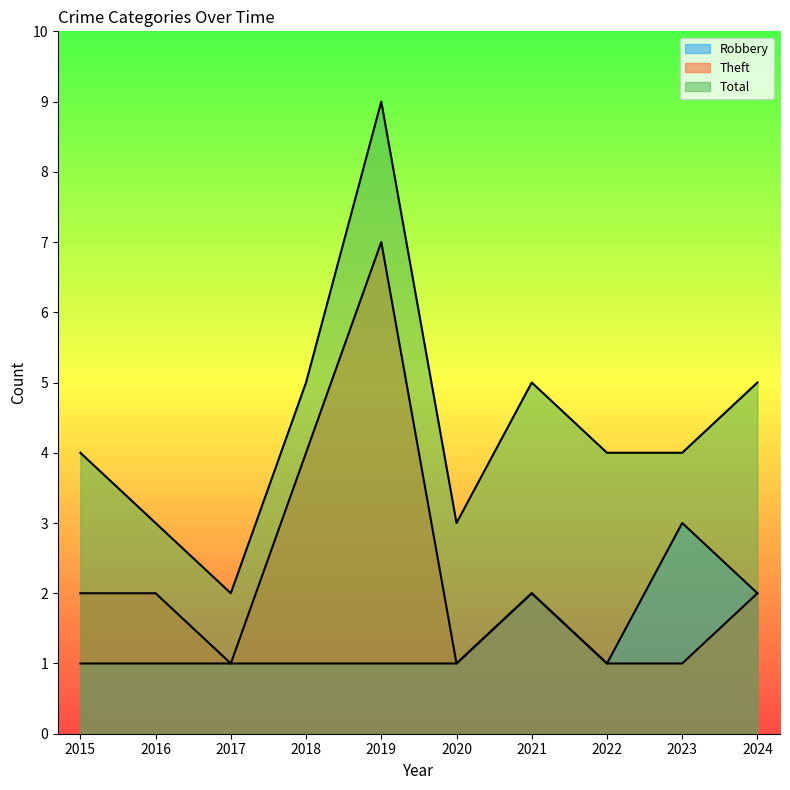

What is the maximum value for Theft?

7